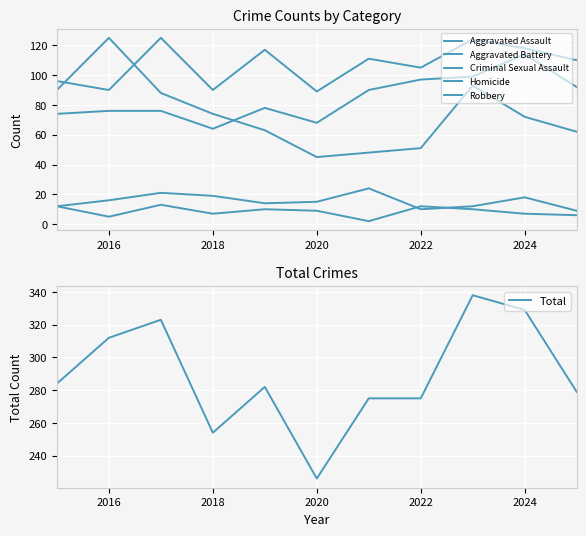

What is the value of the Aggravated Battery point at the 9th from the left?

124